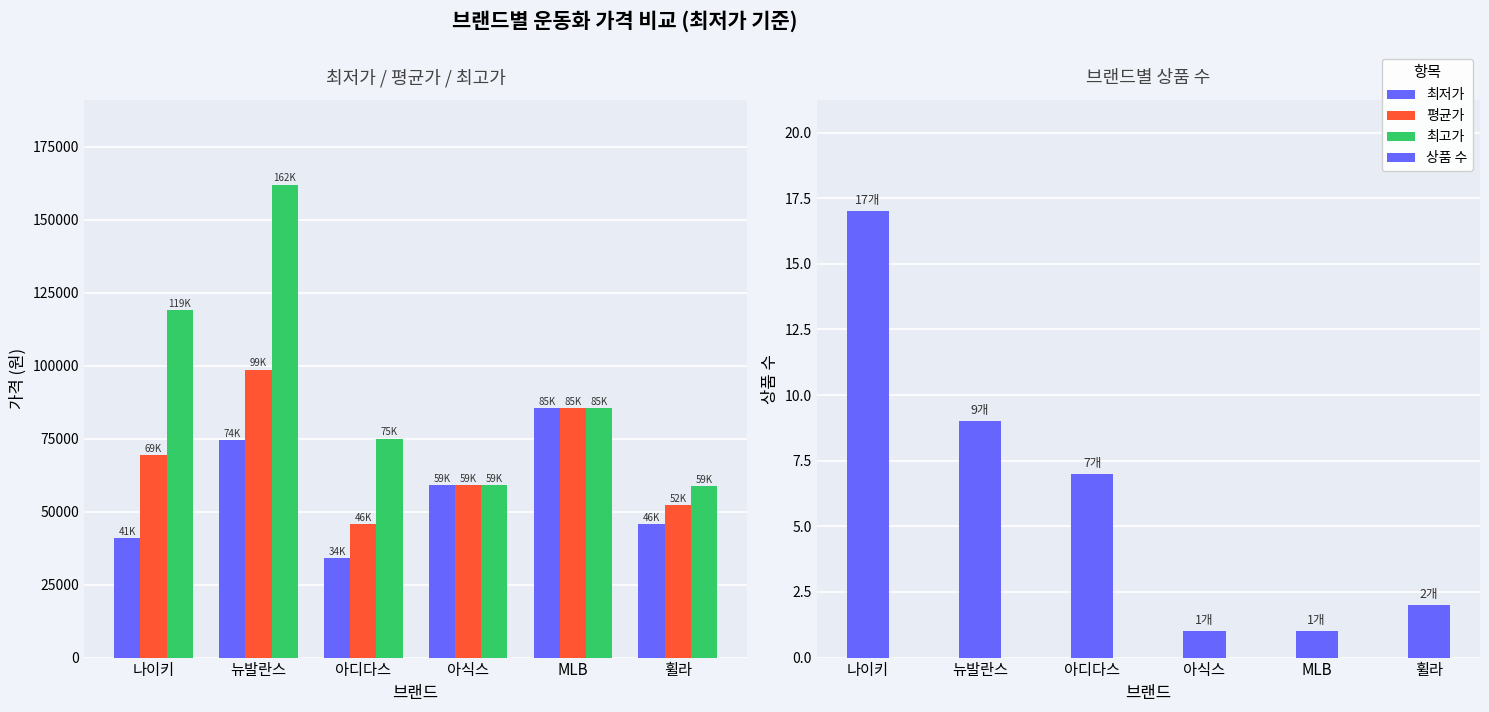

Which has a higher value, 뉴발란스 or 아디다스?

뉴발란스